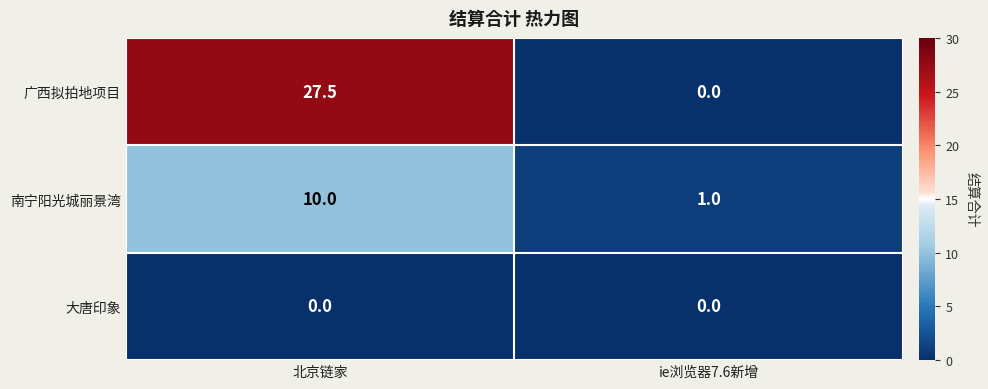

Reading left to right, what are all the values shown in this chart?

广西拟拍地项目: 27.5	0.0
南宁阳光城丽景湾: 10.0	1.0
大唐印象: 0.0	0.0